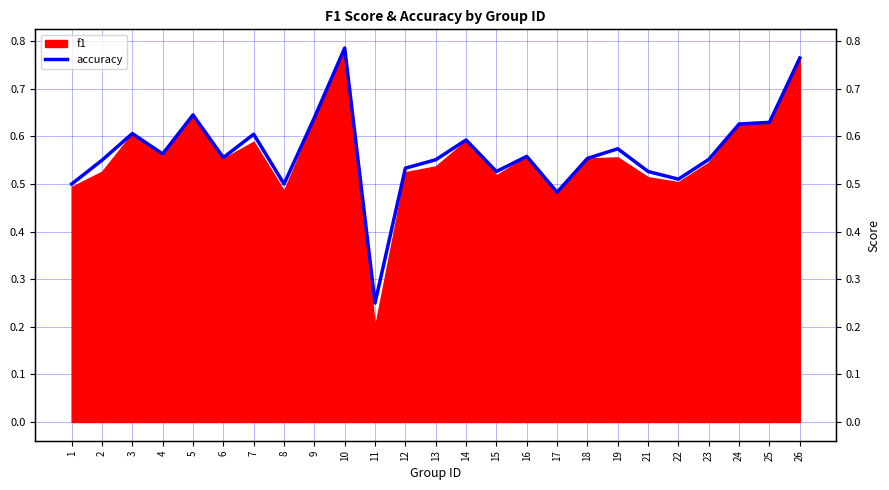

List the labels in order of value, largest first.

10, 26, 5, 9, 25, 24, 3, 7, 14, 19, 4, 16, 6, 18, 23, 13, 2, 12, 15, 21, 22, 1, 8, 17, 11